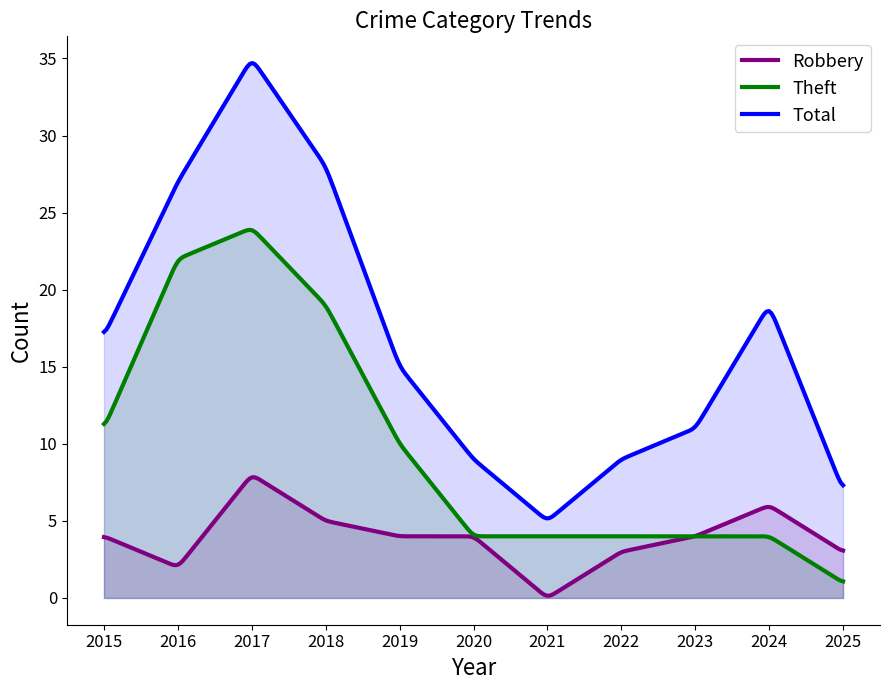

How many lines are shown in the chart?

3